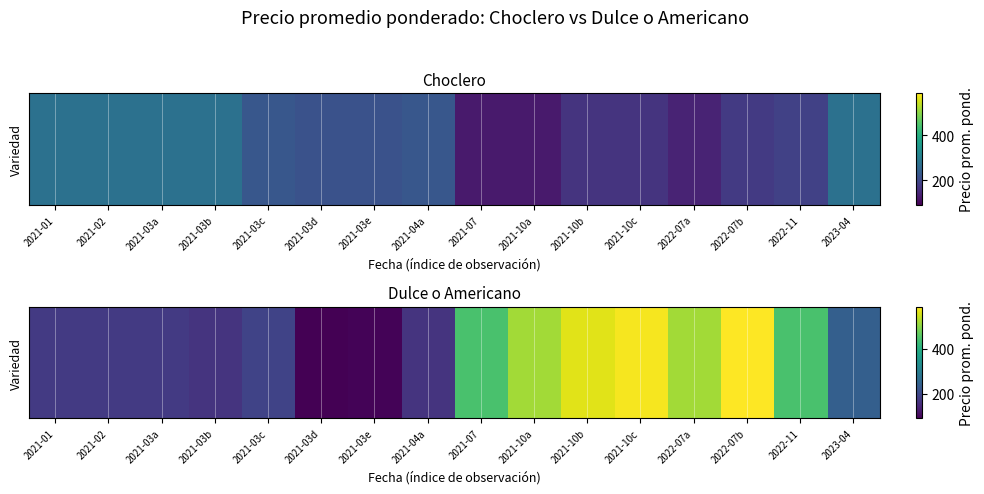

What is the smallest value displayed?

90